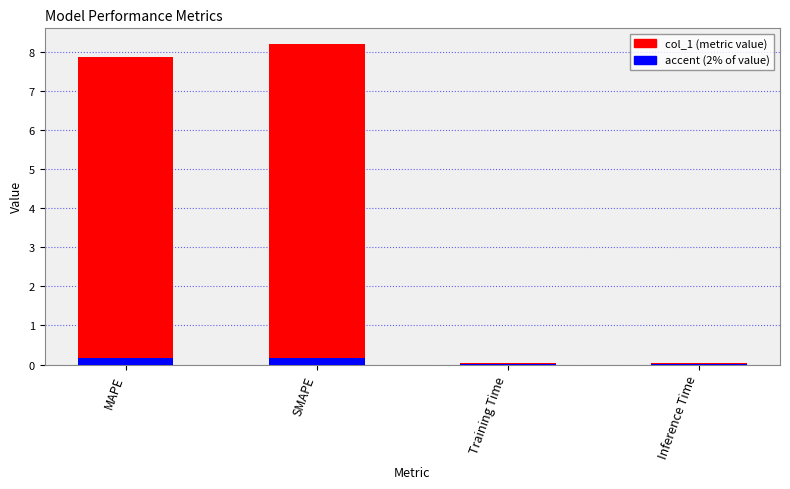

Reading left to right, extract all data points from this chart.

MAPE=7.9	SMAPE=8.2	Training Time=0.0	Inference Time=0.0